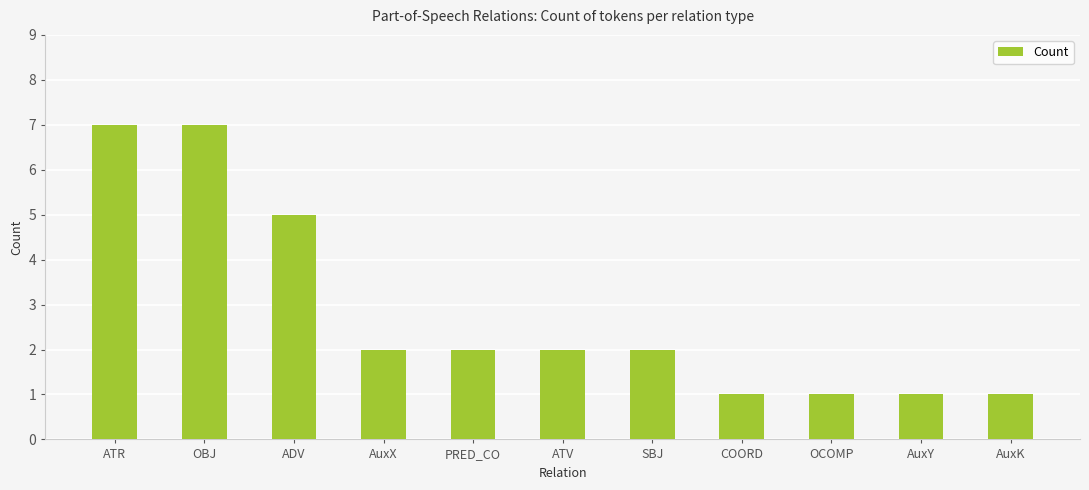

What is the approximate value at SBJ?

2